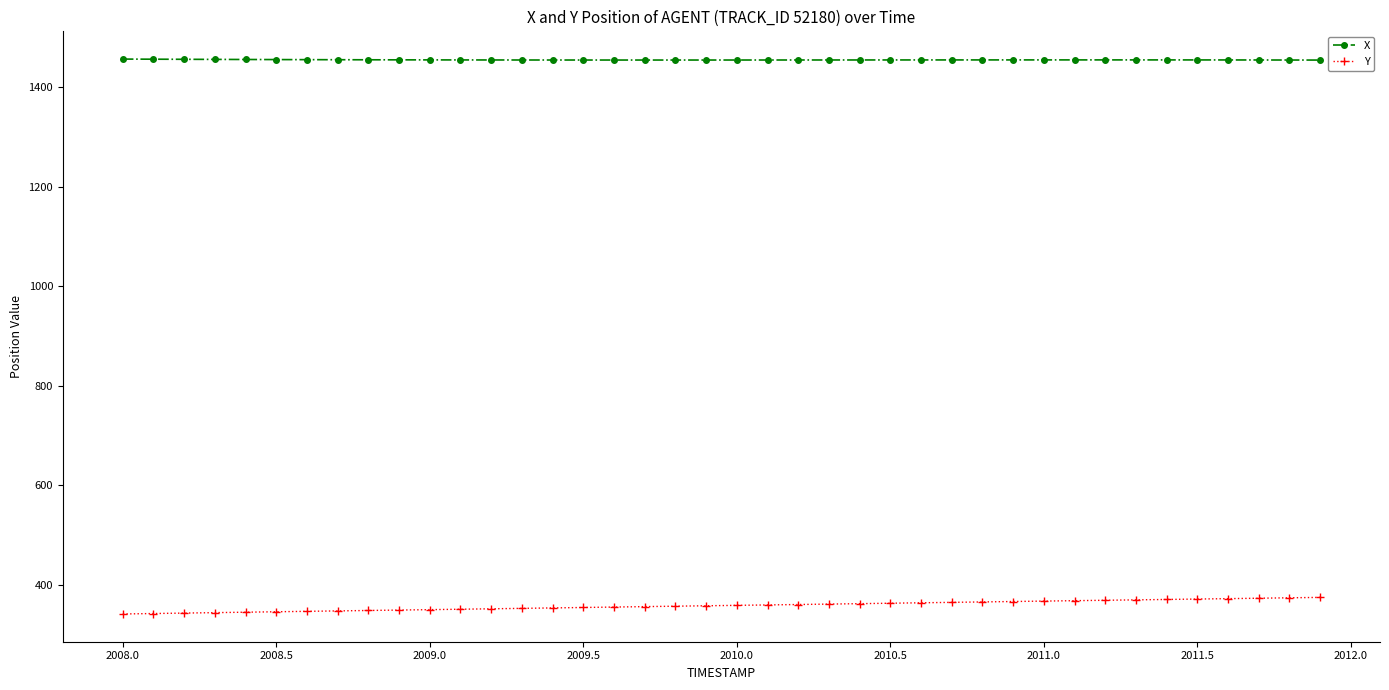

List the series in order of their peak value, highest first.

X, Y